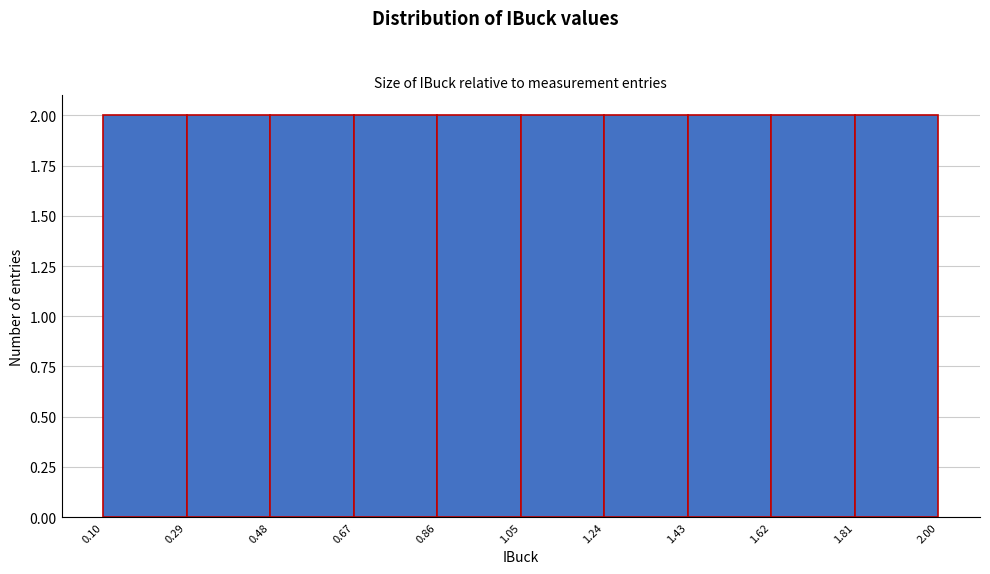

How tall is the bar that spans 1.81 to 2.00 on the x-axis? The values are not printed on the chart, so give them approximately, as read against the axis.

2